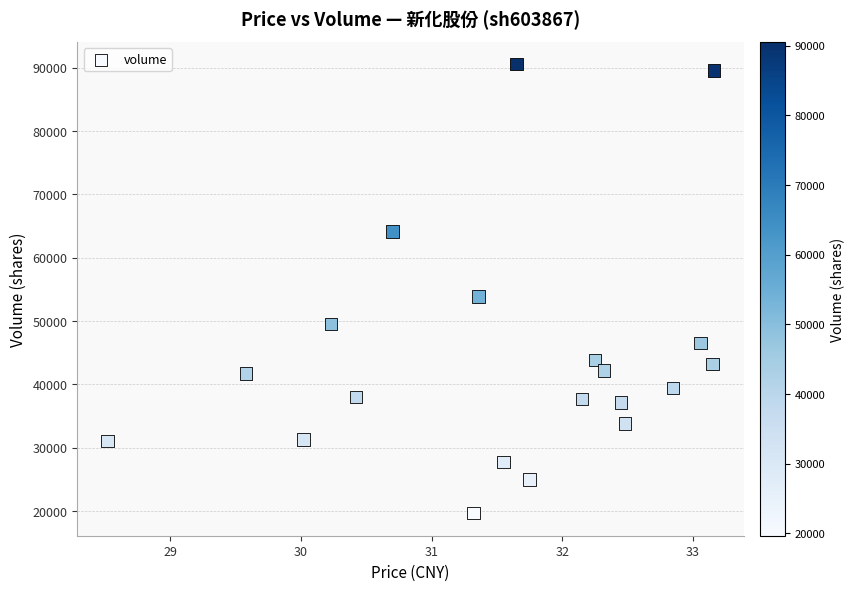

What Y value in the scatter plot is closest to 55099?

53855